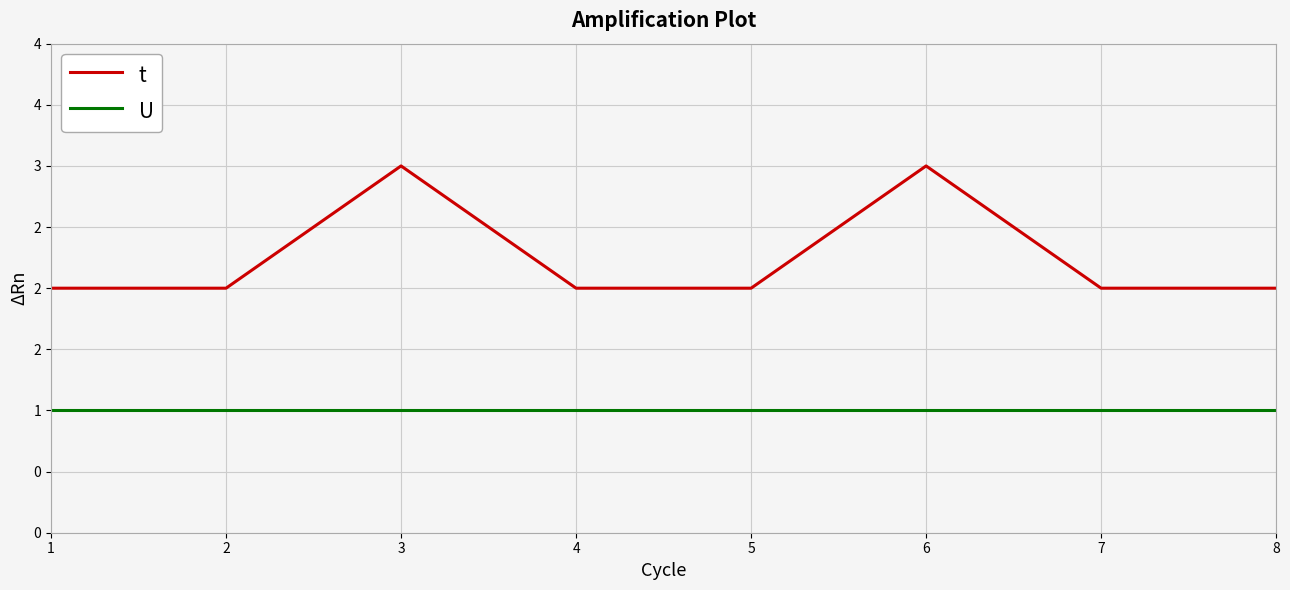

At which category does t reach its first local peak?

3